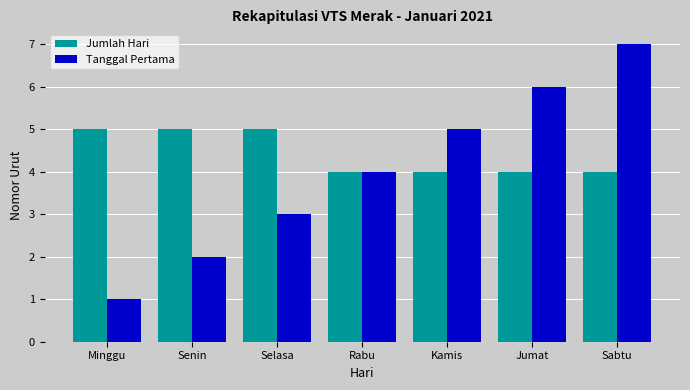

What is the sum of the Tanggal Pertama values at Minggu and Senin?

3